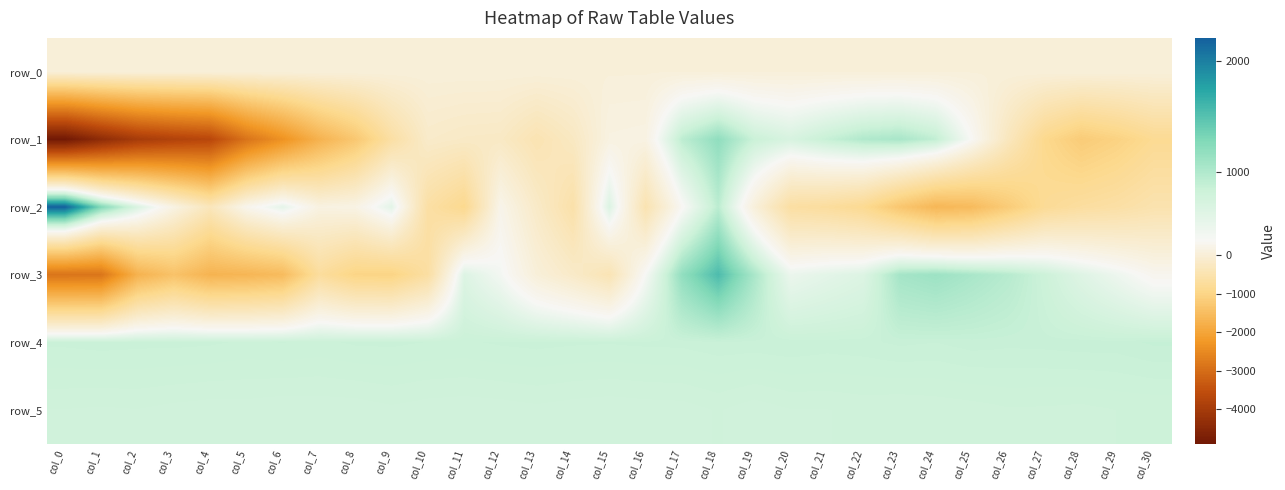

True or false: row_0 has a value of 48.3 at col_24.

True